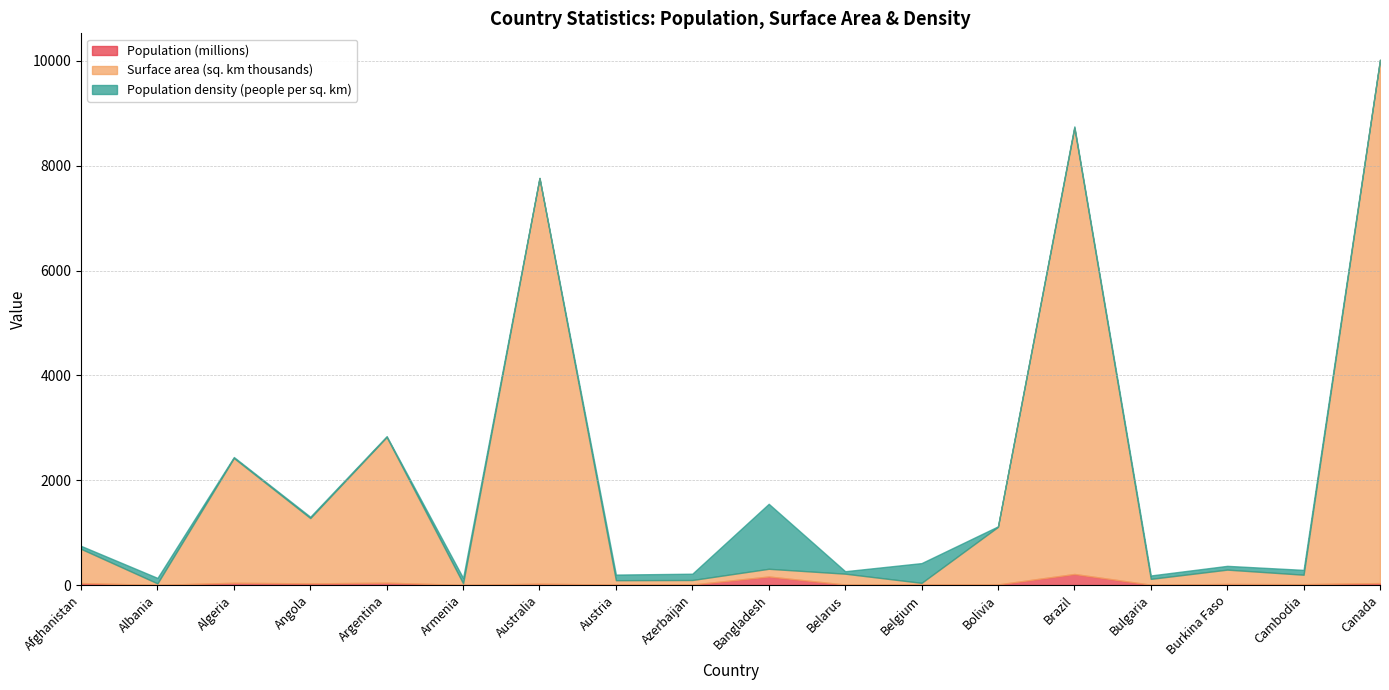

What is the difference between the highest and lowest values at Bangladesh?

1092.4